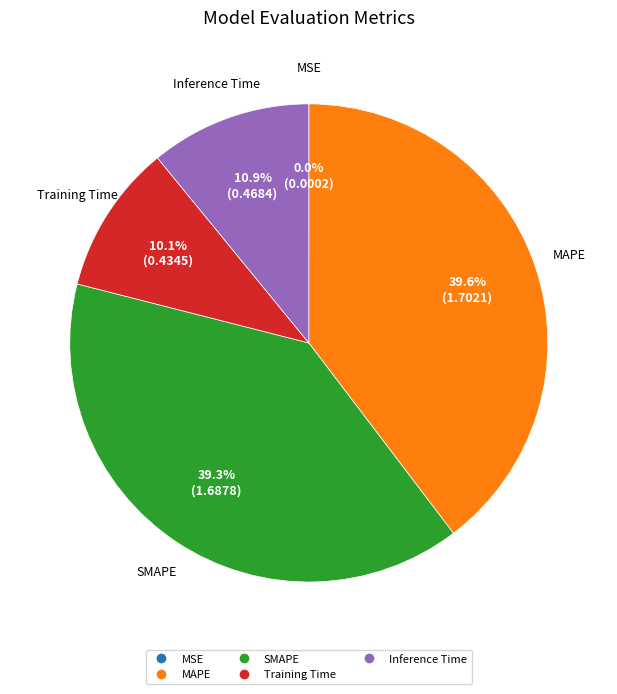

Is there a majority slice in this chart?

No